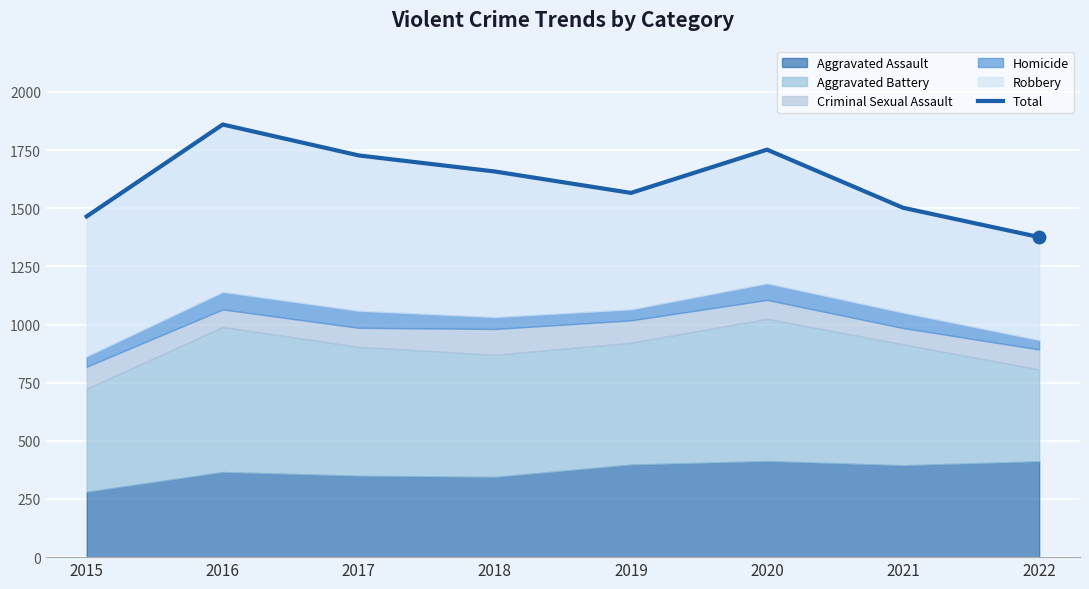

What is the change in value from 2017 to 2020?

+25